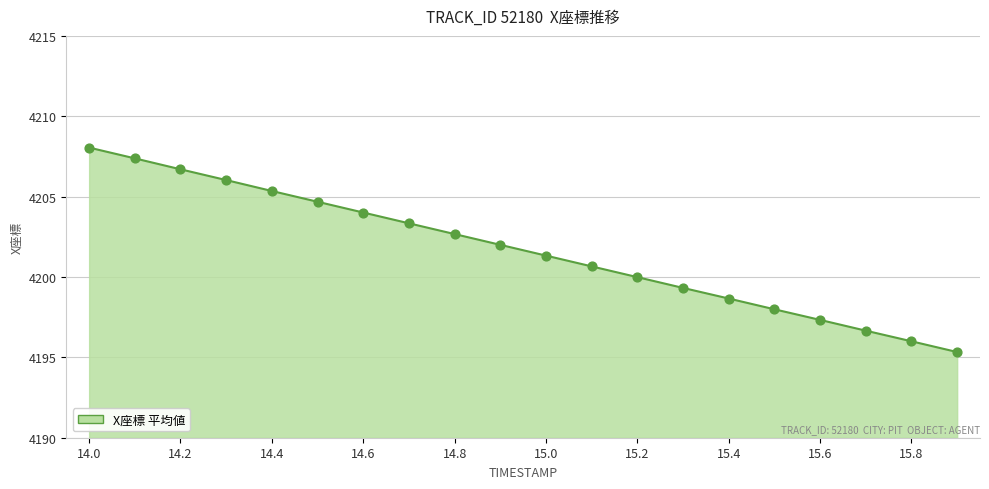

What is the smallest value displayed?

4195.3